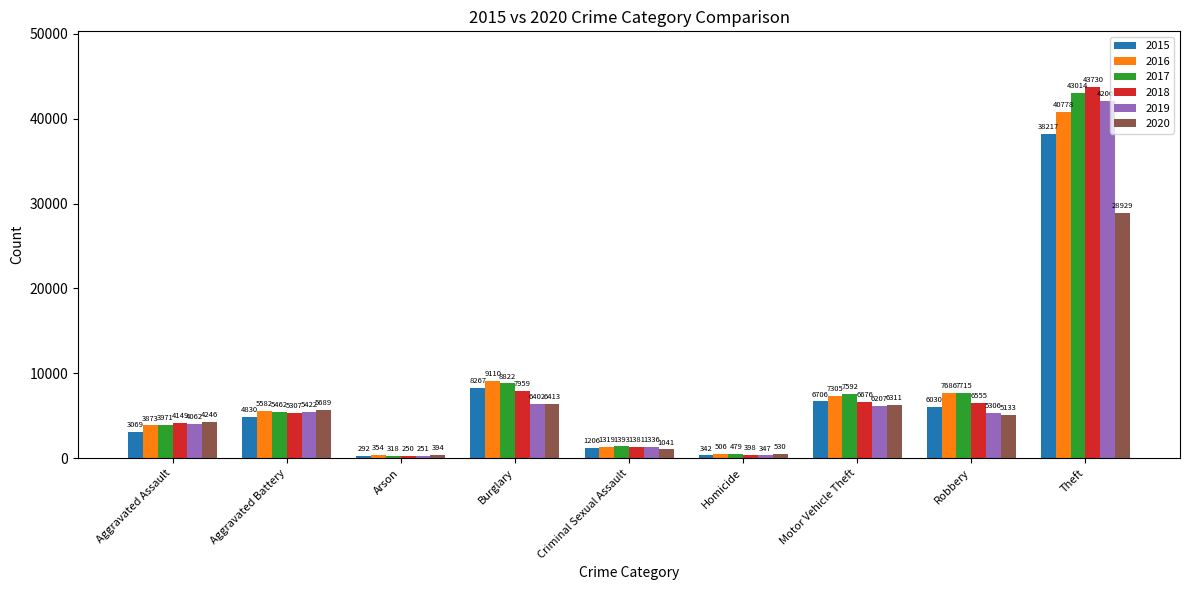

How many groups of bars are there?

9